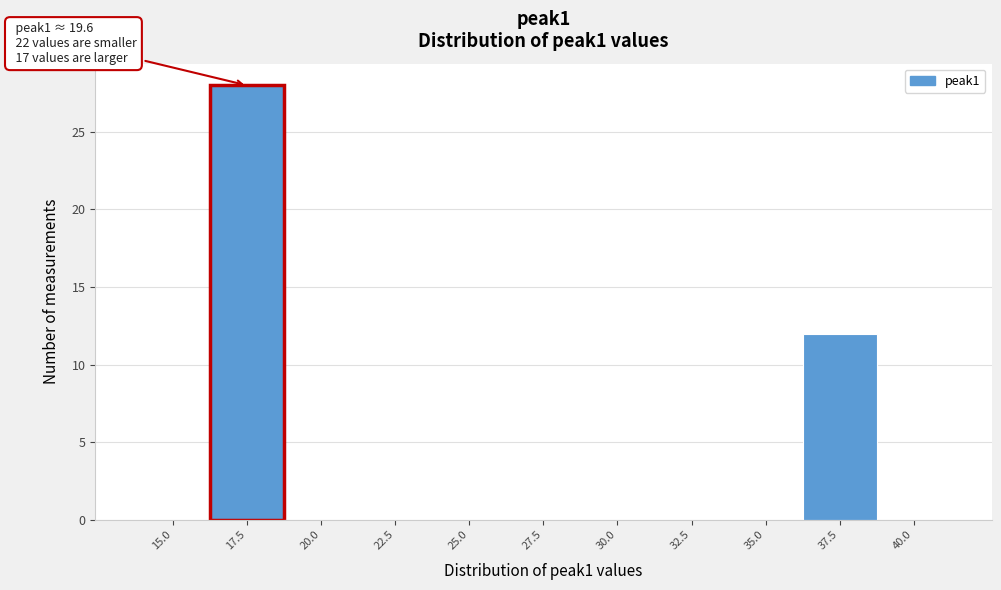

Reading right to left, list all the values displayed in this chart.

40.0=0	37.5=12	35.0=0	32.5=0	30.0=0	27.5=0	25.0=0	22.5=0	20.0=0	17.5=28	15.0=0